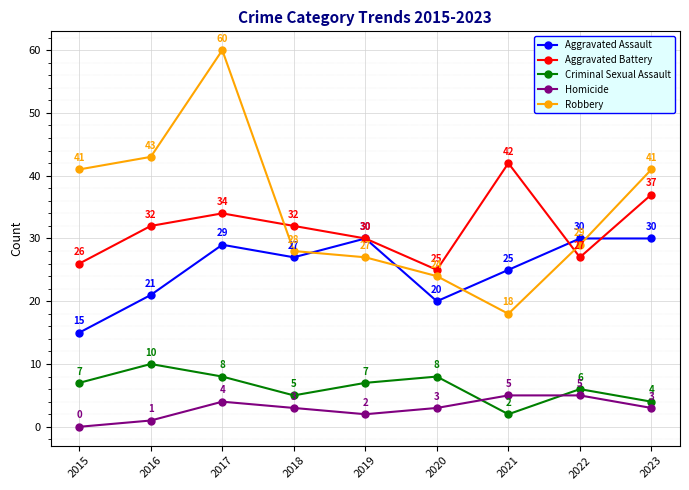

Is this an area chart (filled region under the line)?

No